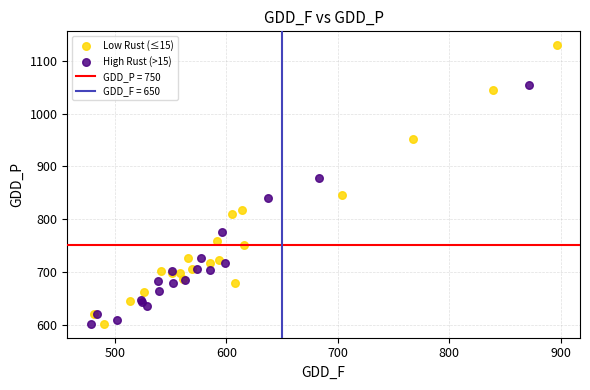

Which series contains the highest Y value?

Low Rust (≤15)